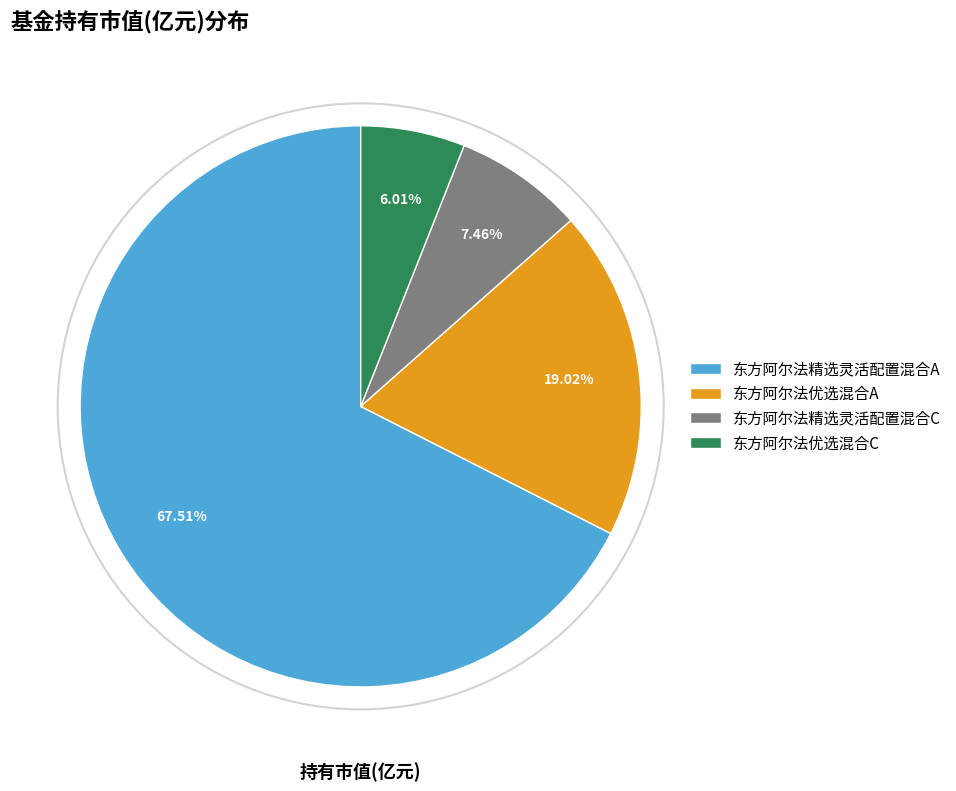

Rank the categories by value from lowest to highest.

东方阿尔法优选混合C, 东方阿尔法精选灵活配置混合C, 东方阿尔法优选混合A, 东方阿尔法精选灵活配置混合A